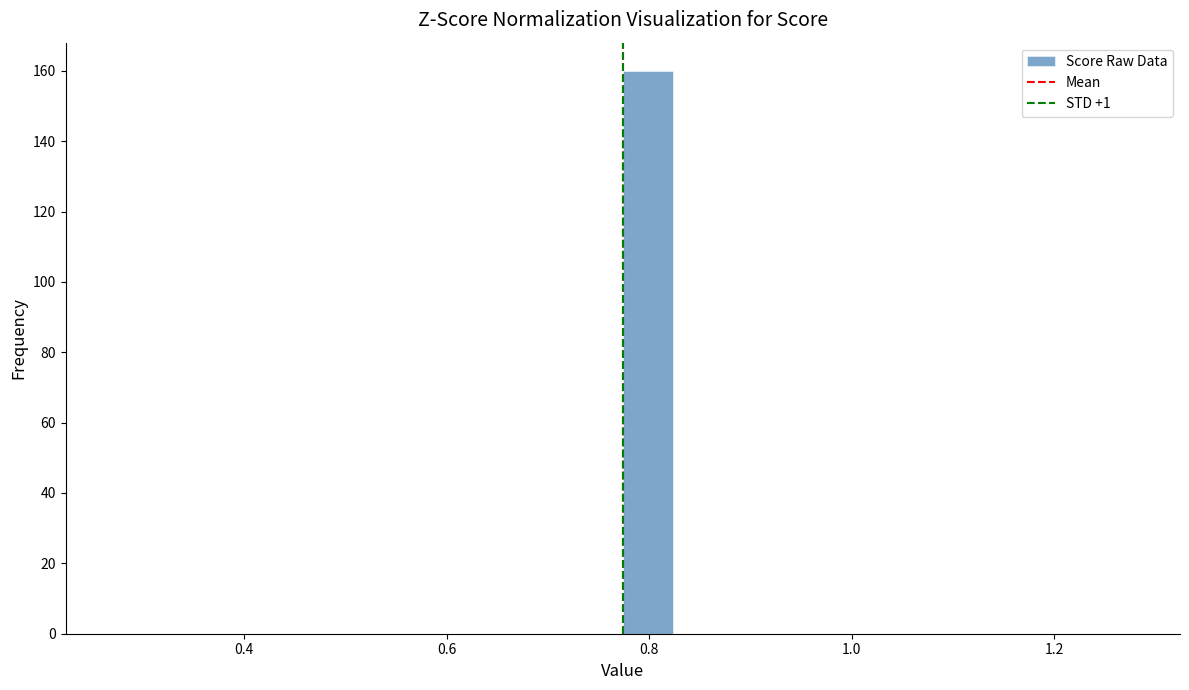

Around what value on the x-axis is the tallest bar? Give the approximate position of its centre, as read against the axis.

0.80